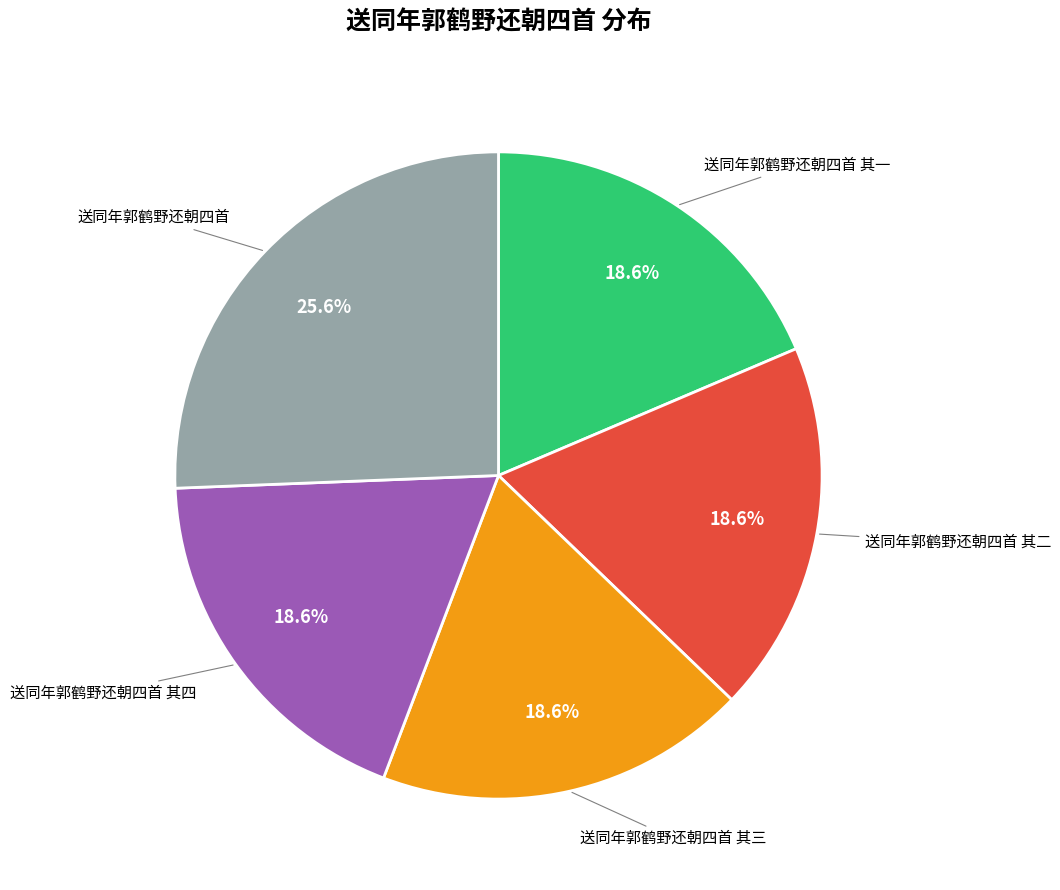

Does any single category account for the majority?

No